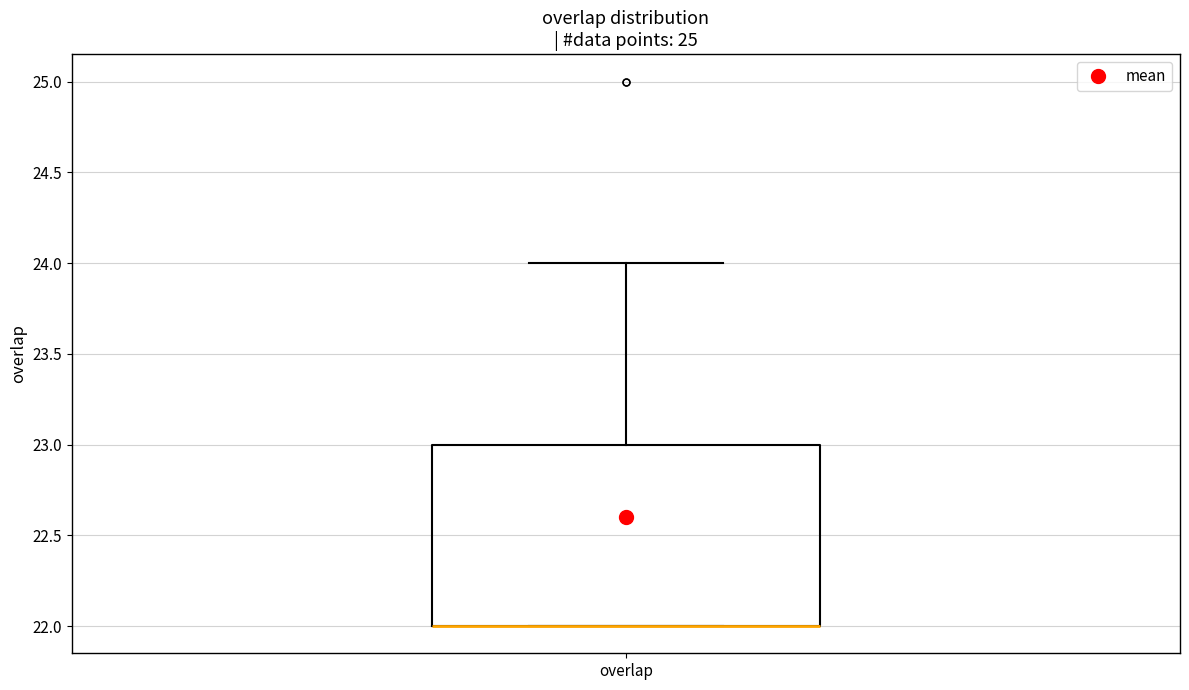

Transcribe this box plot: give where the median line is, the range the box spans, and where the two whiskers end, as read against the y-axis. The values are not printed on the chart, so give them approximately, as read against the axis.

median 22 (drawn on the box's lower edge), box 22 to 23, whiskers 22 to 24